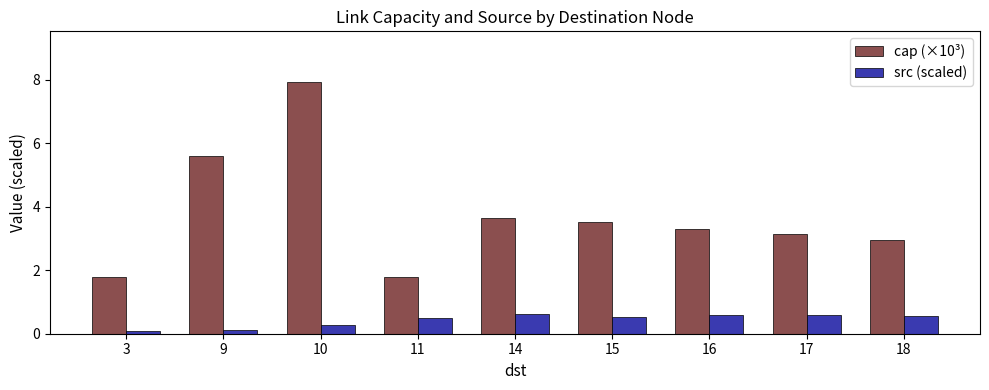

Rank the series by their maximum value, from lowest to highest.

src (scaled), cap (×10³)